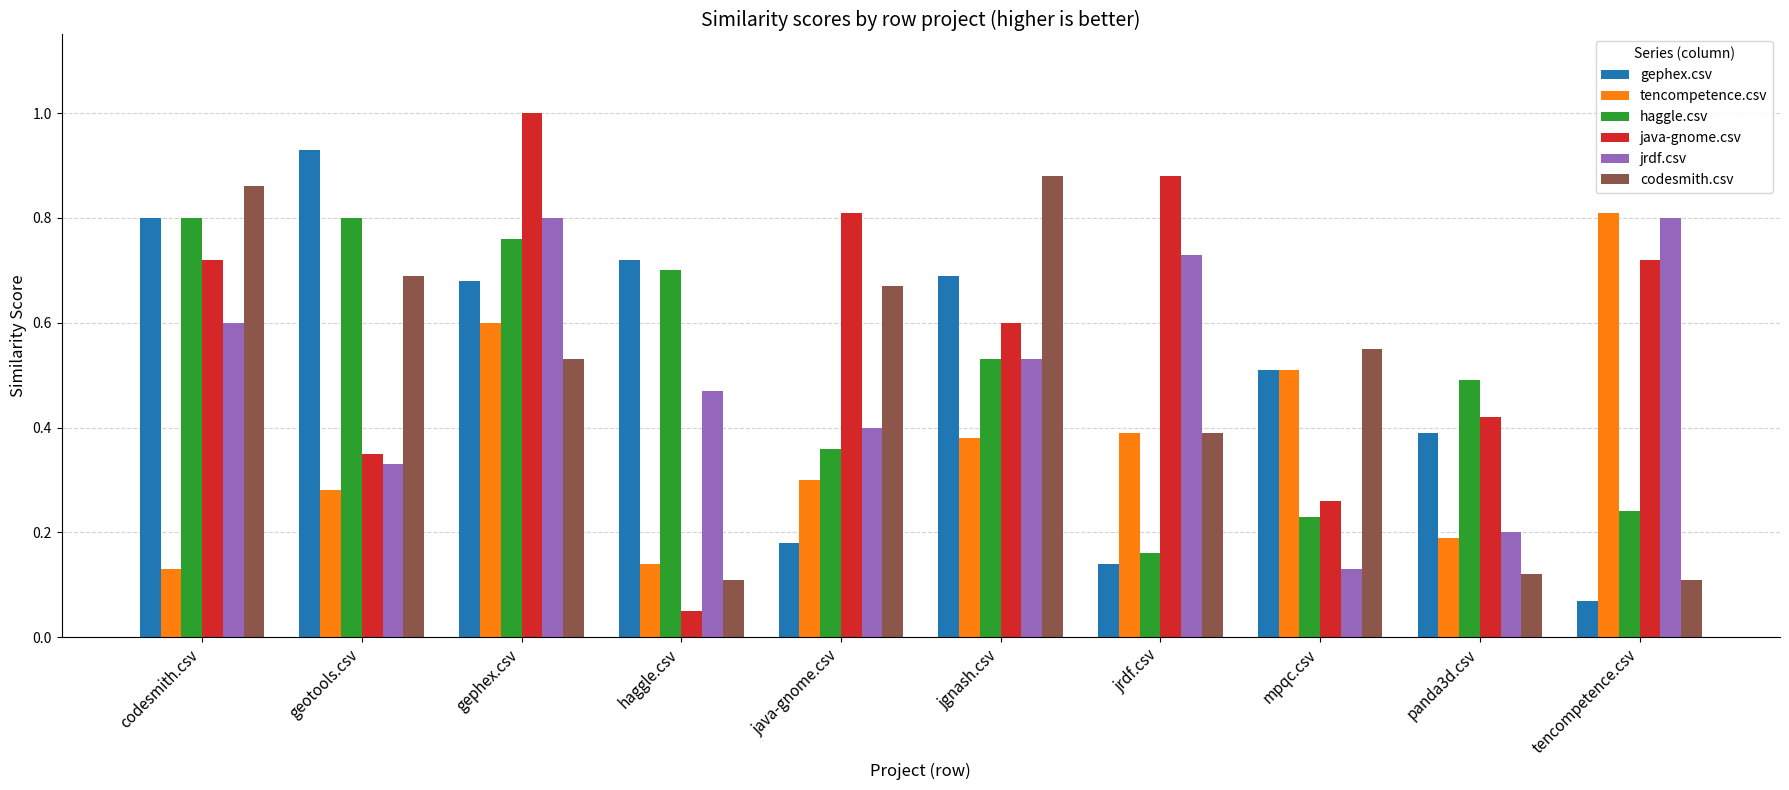

What position from the left is tencompetence.csv?

10